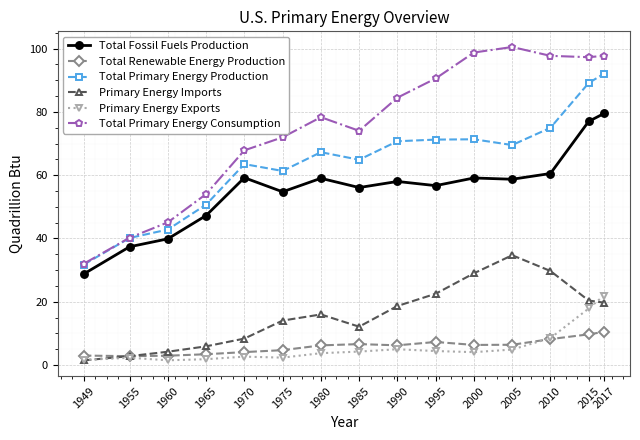

Which category has the highest value across all series?

2005